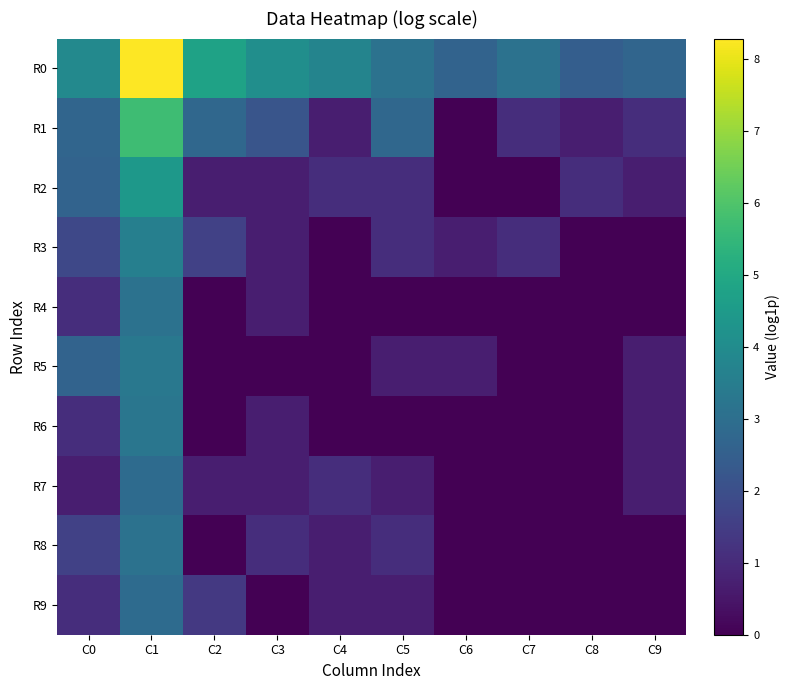

What is the total value across all series at C6?

4.0